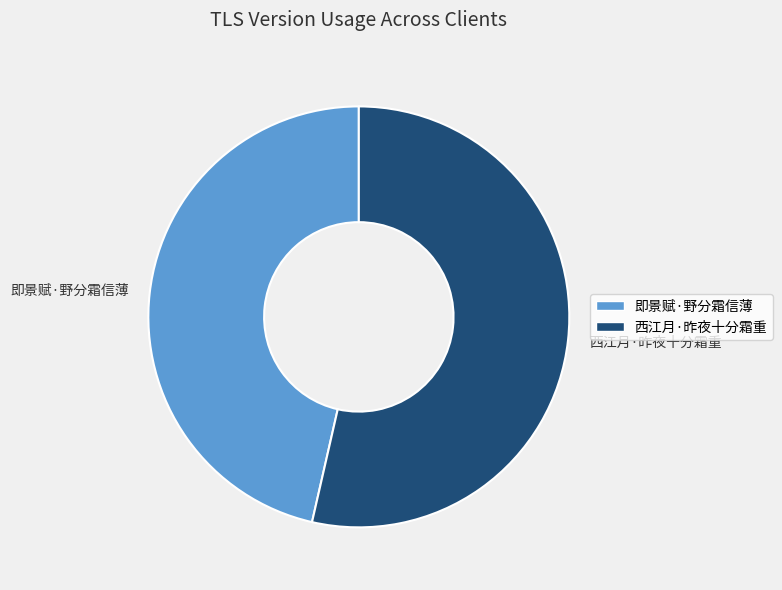

How many segments does this pie chart have?

2